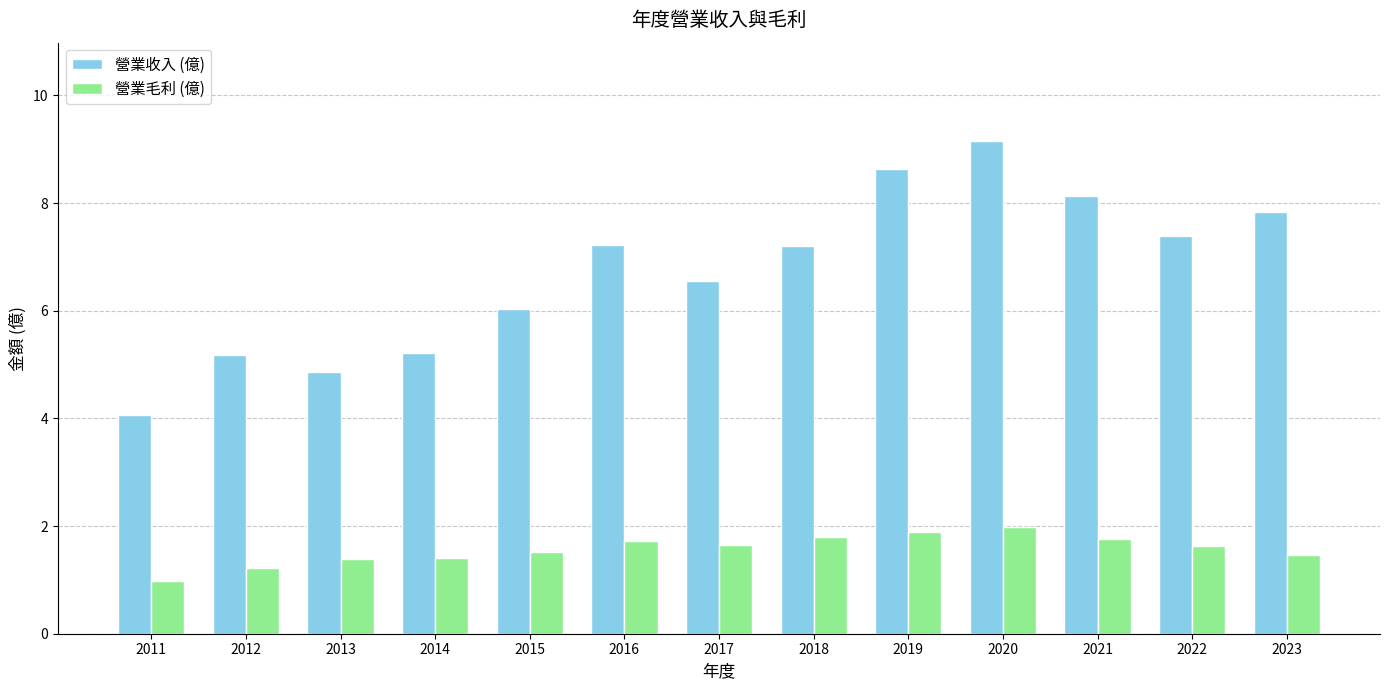

Which series has the largest range (max minus min)?

營業收入 (億)